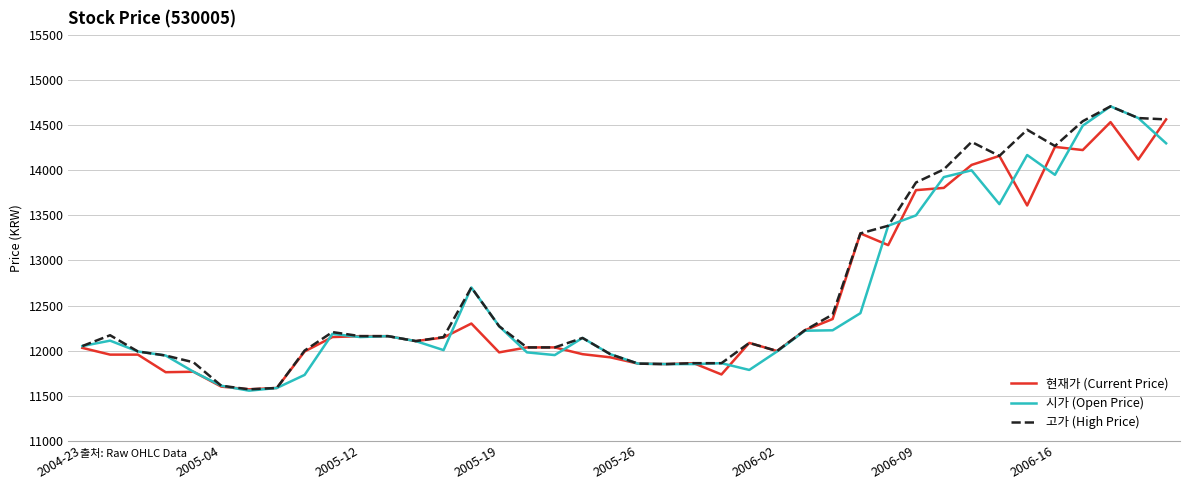

Which series has the widest spread of values?

시가 (Open Price)